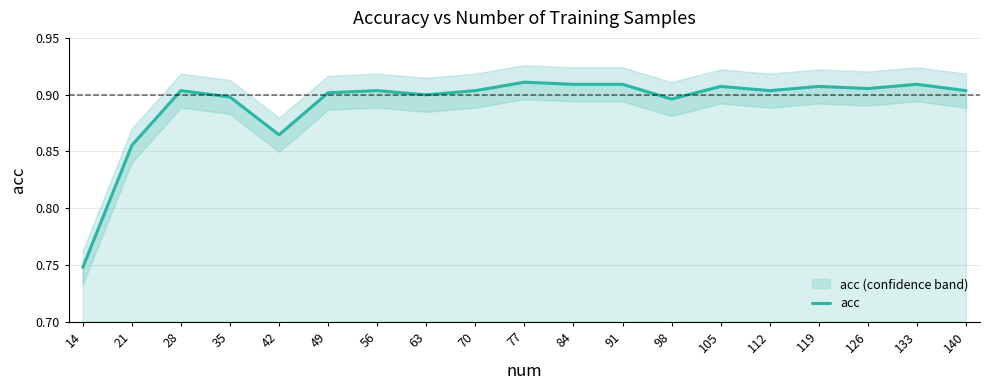

Which has a higher value, 91 or 126?

91